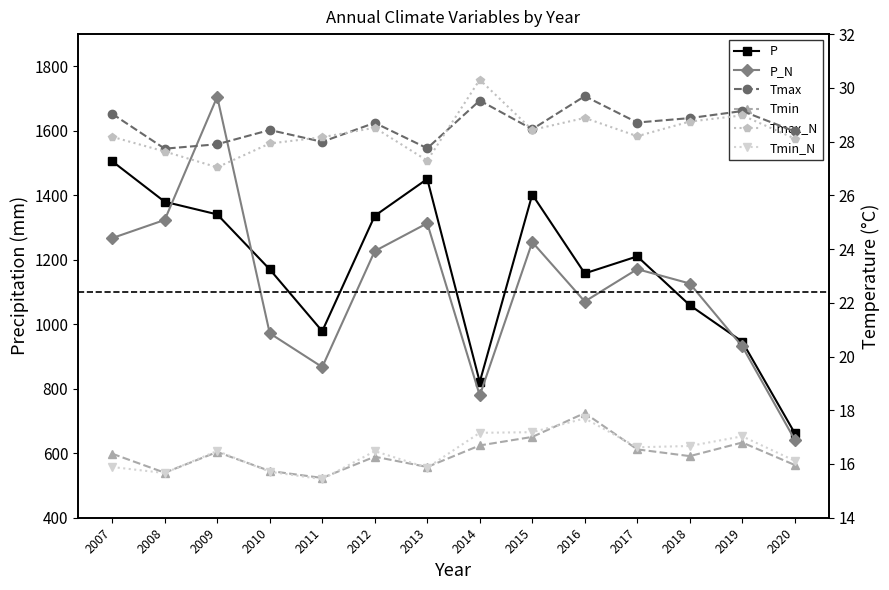

The Tmin series shows 17.9 at 2016. True or false?

True